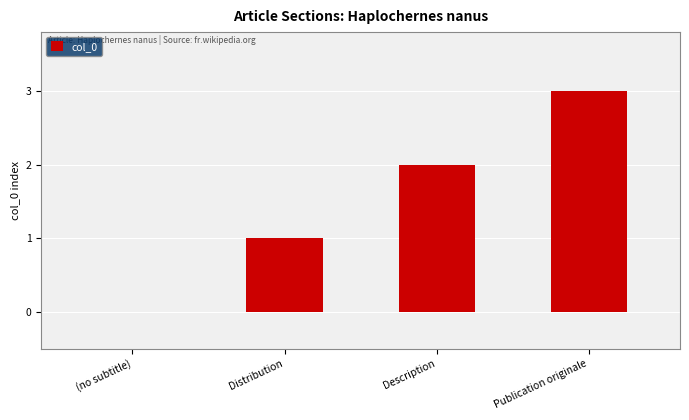

The value at Publication originale is 2. True or false?

False